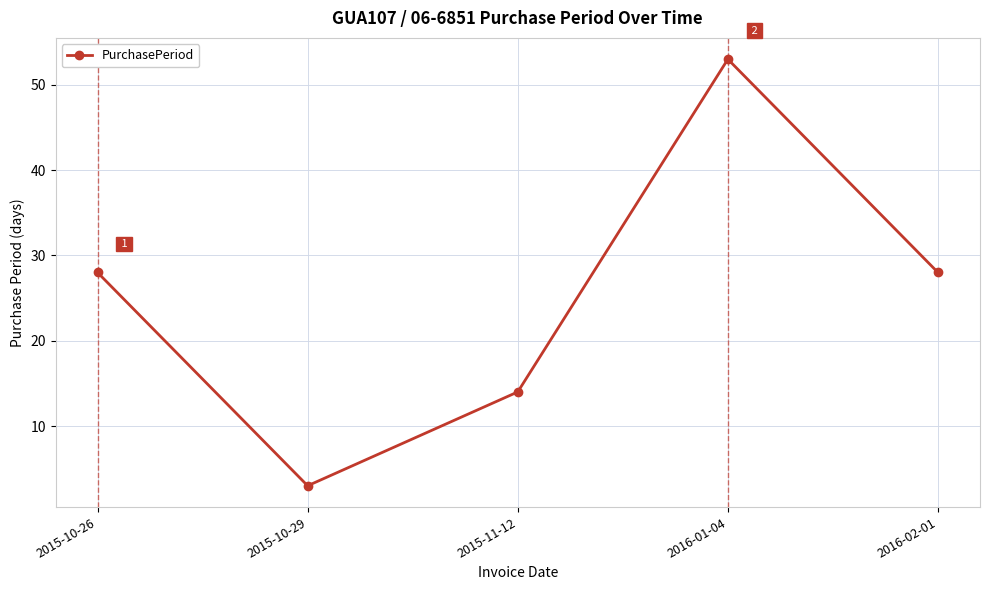

What is the maximum value shown in the chart?

53